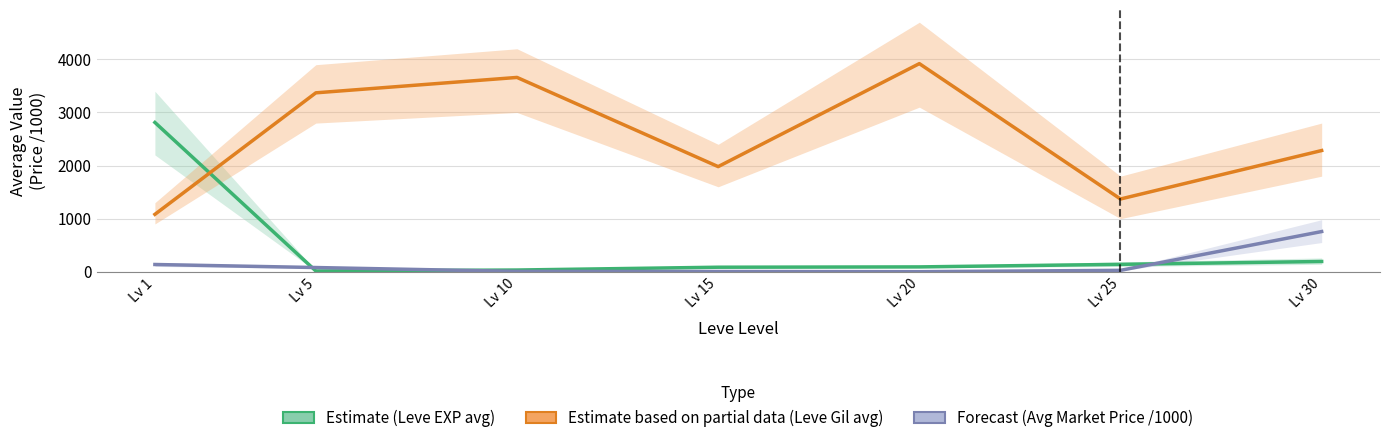

What is the difference between the maximum and minimum values in the Forecast (Avg Market Price /1000) series?

755.9